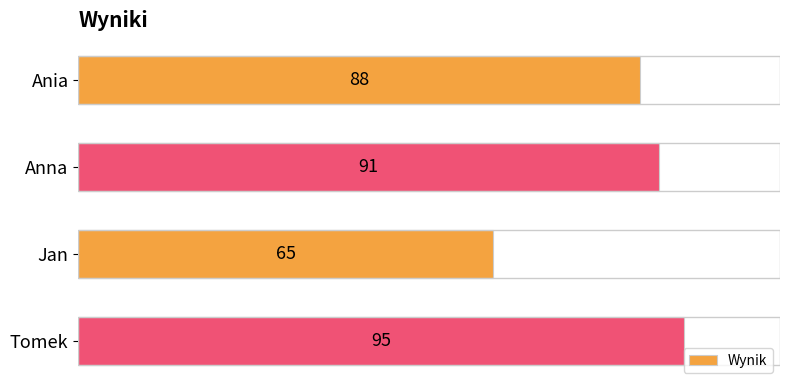

What is the difference between the maximum and minimum values?

30